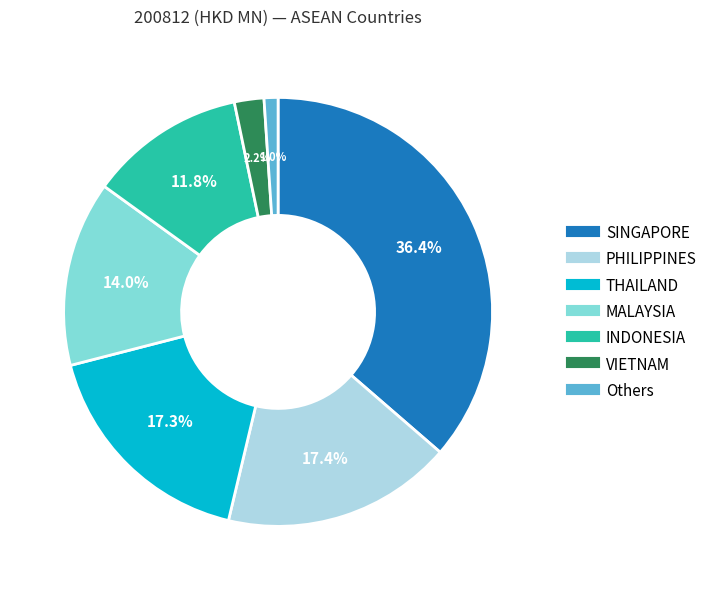

Is there a majority slice in this chart?

No